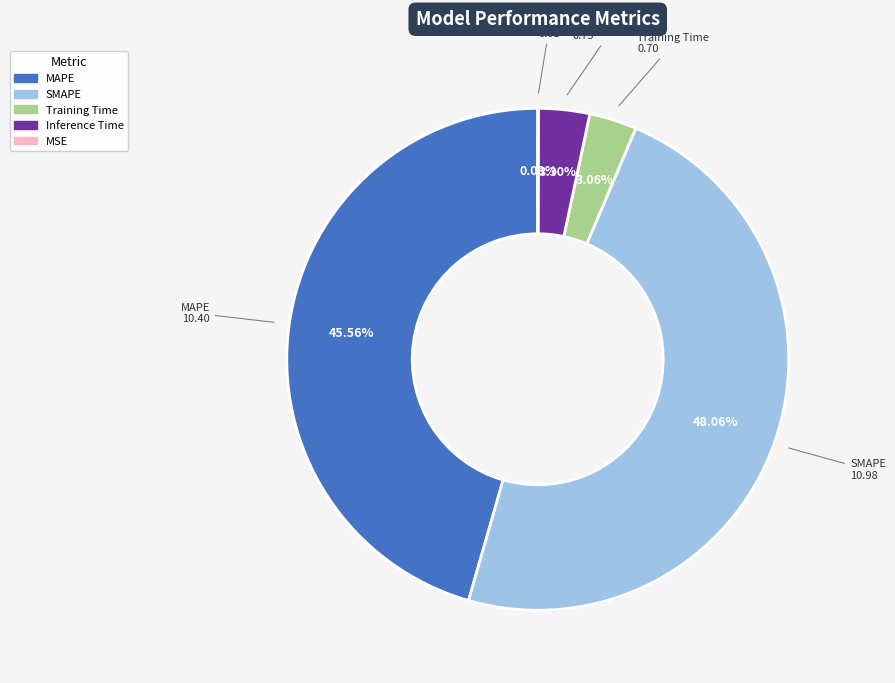

Is there a majority slice in this chart?

No